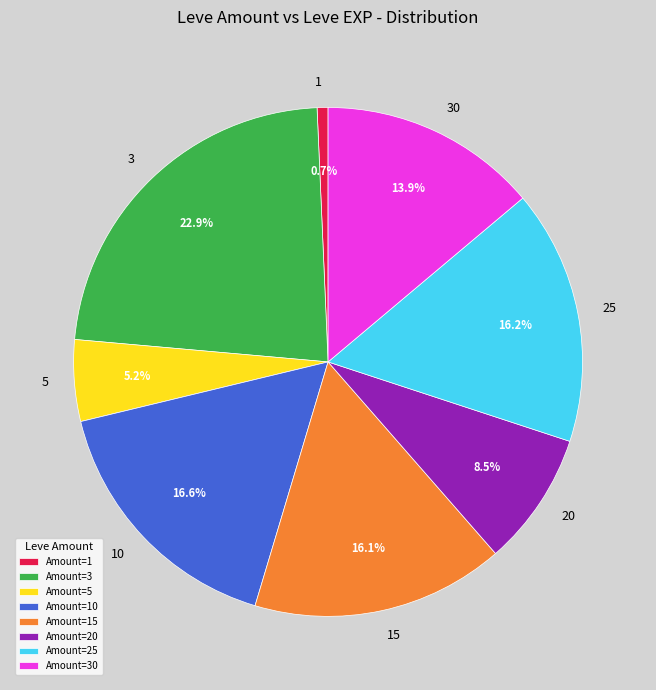

To the nearest percent, what is the difference between the 30 and 5 slice percentages?

9%